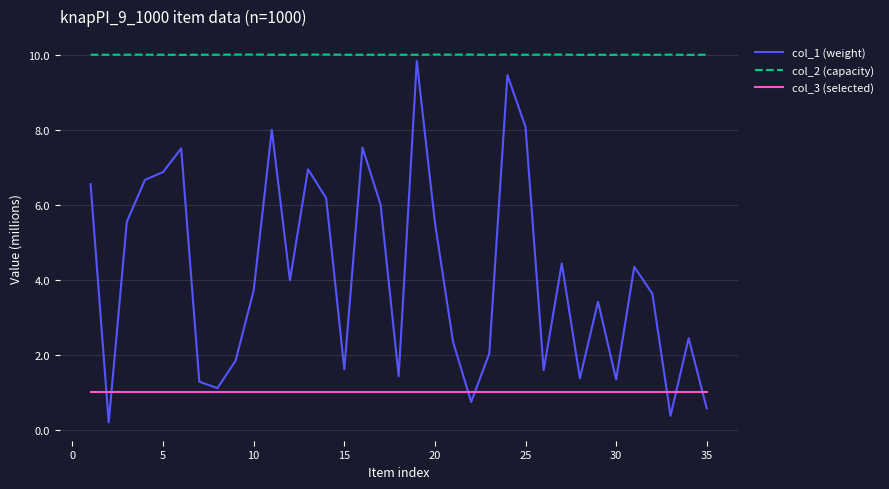

True or false: col_2 (capacity) and col_1 (weight) cross at least once.

False